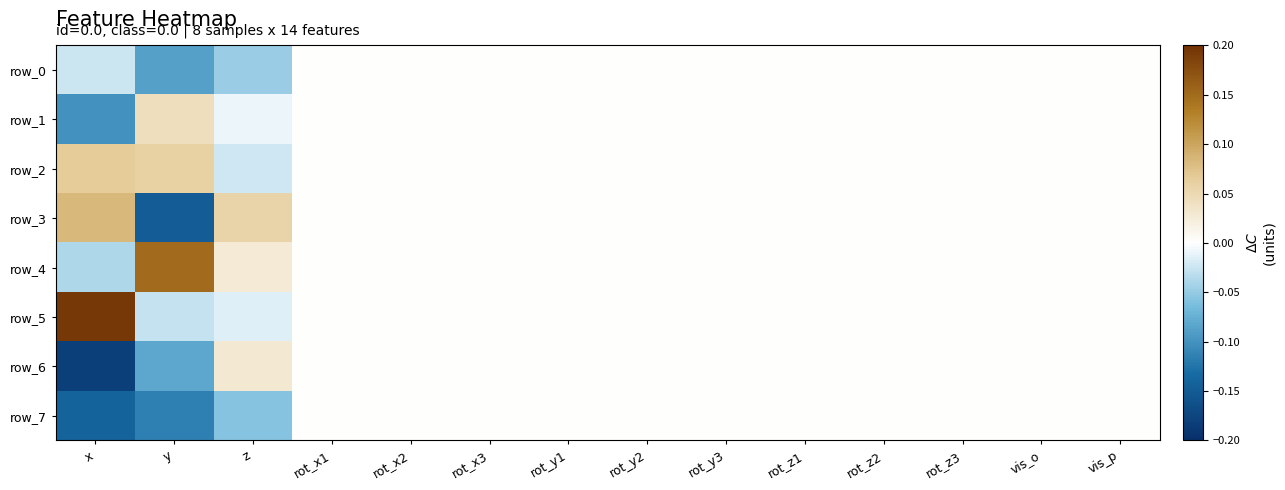

Count the number of data series in this chart.

8